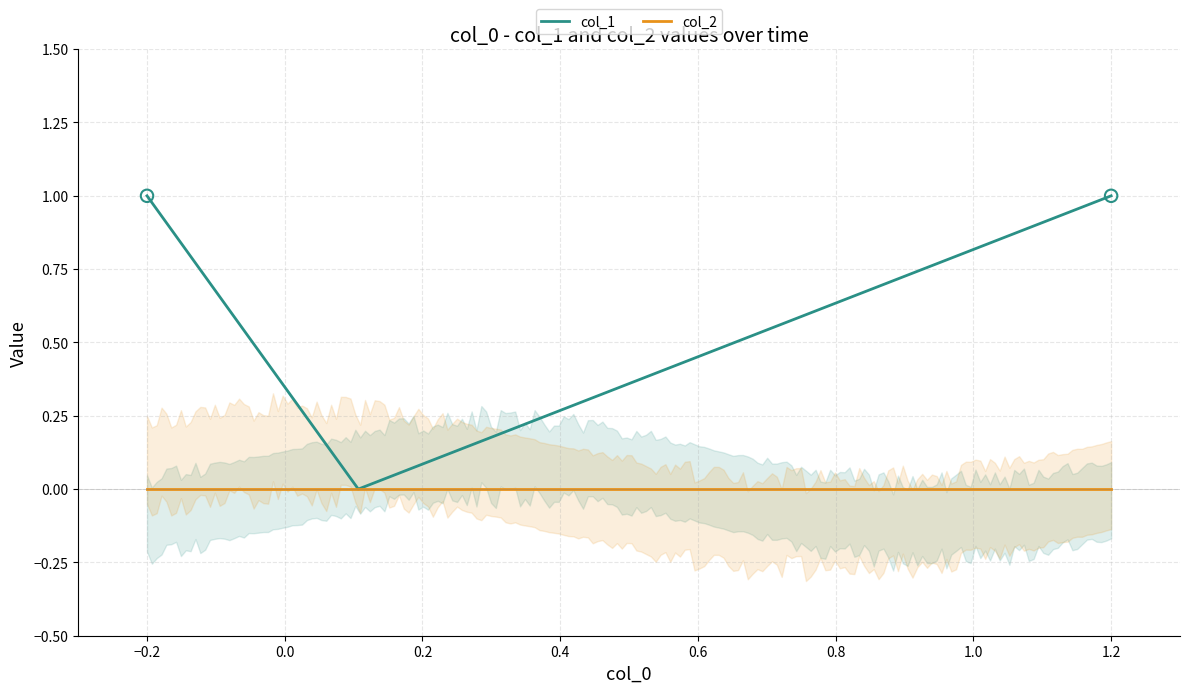

Is it true that col_2 equals 0 at 1.2?

True